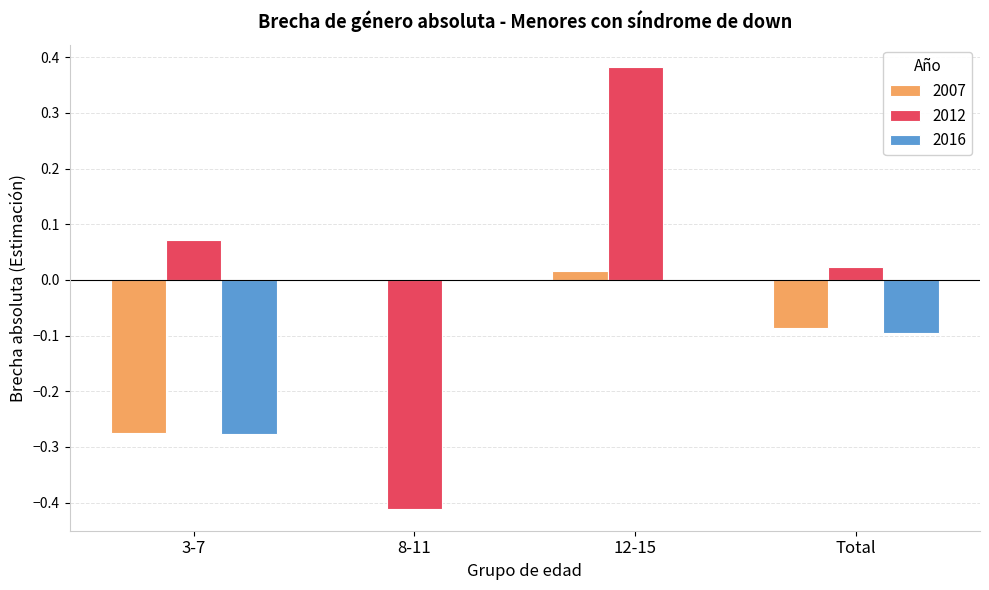

At which category is the sum across all series the highest?

12-15